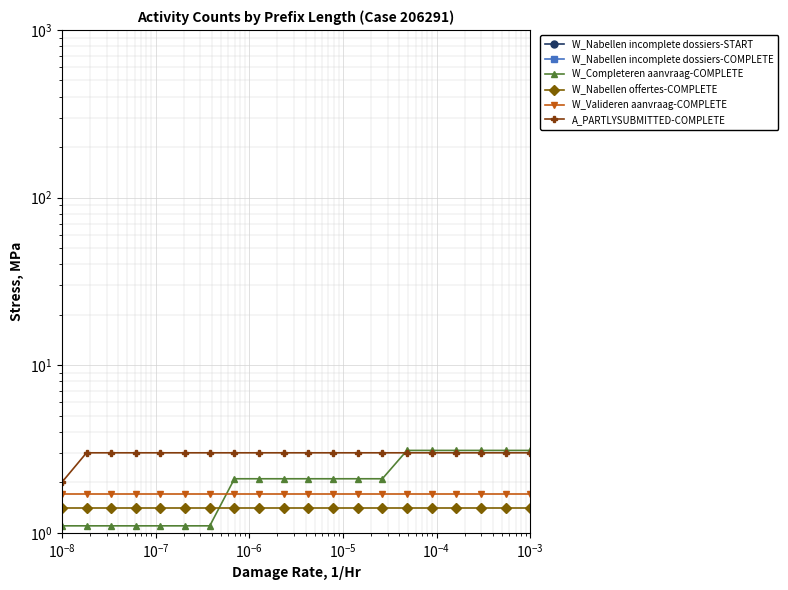

True or false: W_Valideren aanvraag-COMPLETE and A_PARTLYSUBMITTED-COMPLETE intersect in this chart.

False